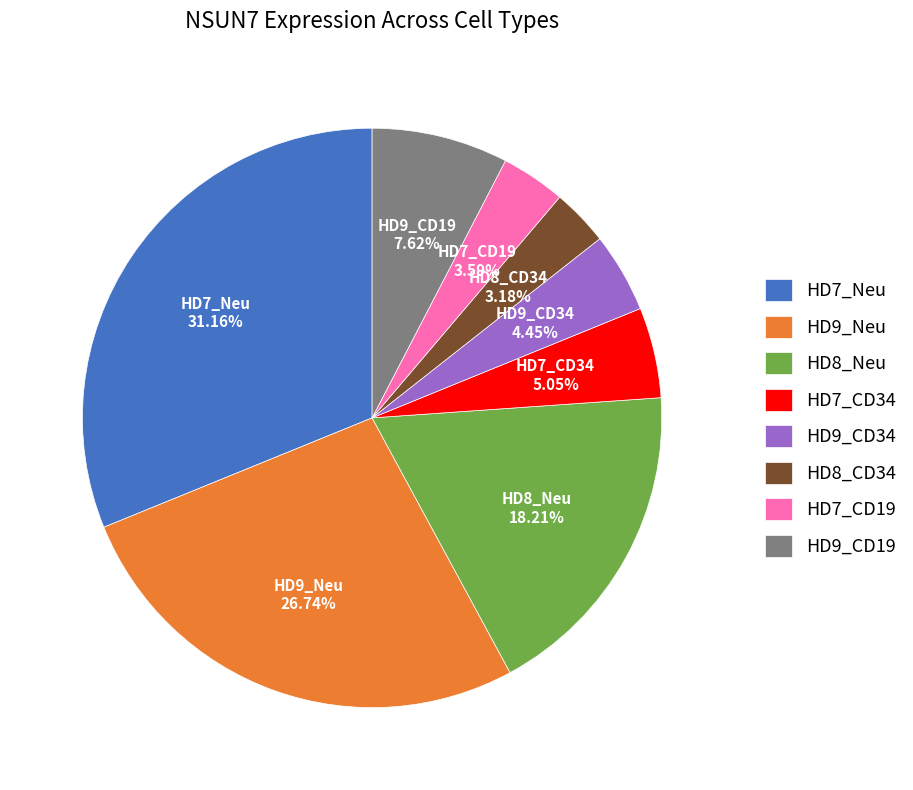

To the nearest percent, what is the average slice percentage?

12%